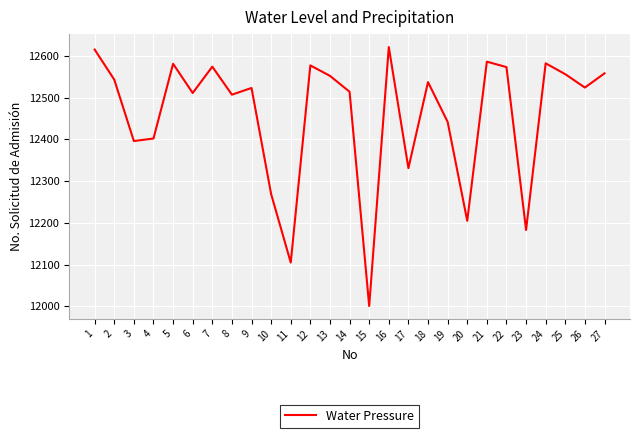

How many distinct data groups are displayed?

1